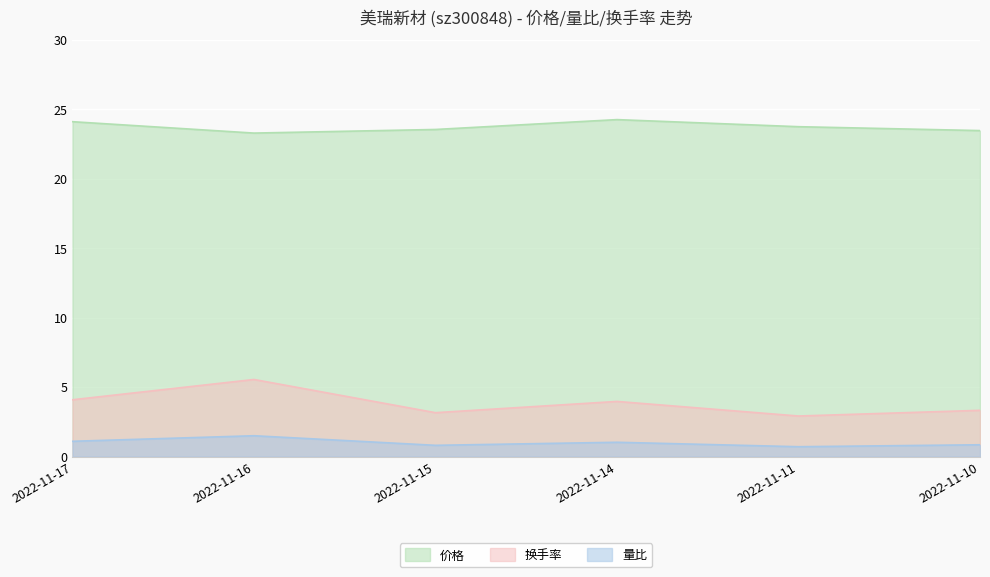

True or false: 价格 has more than 0 interior local peaks.

True